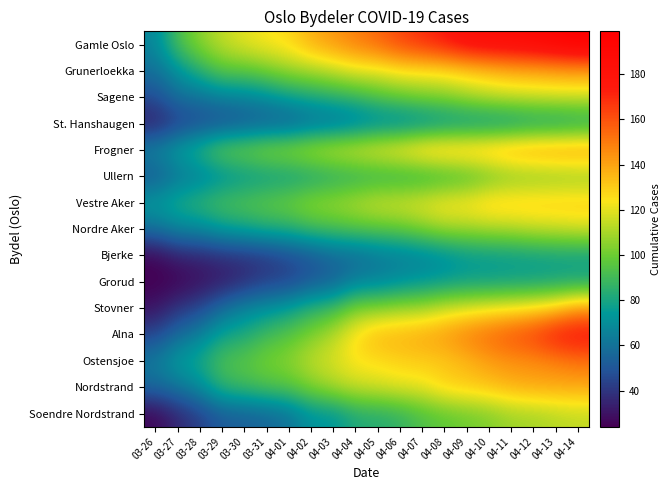

Reading left to right, what are all the values shown in this chart?

Gamle Oslo: 03-26=67	03-27=92	03-28=105	03-29=114	03-30=120	03-31=124	04-01=127	04-02=137	04-03=143	04-04=149	04-05=155	04-06=163	04-07=169	04-08=175	04-09=183	04-10=186	04-11=187	04-12=190	04-13=194	04-14=199
Grunerloekka: 03-26=59	03-27=71	03-28=84	03-29=96	03-30=96	03-31=101	04-01=107	04-02=110	04-03=114	04-04=120	04-05=120	04-06=125	04-07=125	04-08=126	04-09=130	04-10=133	04-11=137	04-12=138	04-13=140	04-14=141
Sagene: 03-26=47	03-27=59	03-28=60	03-29=65	03-30=66	03-31=70	04-01=76	04-02=80	04-03=84	04-04=87	04-05=94	04-06=98	04-07=102	04-08=104	04-09=109	04-10=113	04-11=115	04-12=116	04-13=117	04-14=117
St. Hanshaugen: 03-26=33	03-27=42	03-28=46	03-29=47	03-30=50	03-31=52	04-01=52	04-02=57	04-03=58	04-04=62	04-05=65	04-06=65	04-07=67	04-08=70	04-09=71	04-10=71	04-11=72	04-12=75	04-13=75	04-14=78
Frogner: 03-26=67	03-27=77	03-28=86	03-29=100	03-30=102	03-31=107	04-01=109	04-02=114	04-03=118	04-04=121	04-05=125	04-06=129	04-07=136	04-08=138	04-09=138	04-10=140	04-11=143	04-12=145	04-13=146	04-14=146
Ullern: 03-26=51	03-27=61	03-28=64	03-29=69	03-30=73	03-31=75	04-01=76	04-02=78	04-03=81	04-04=83	04-05=84	04-06=84	04-07=84	04-08=87	04-09=90	04-10=96	04-11=101	04-12=102	04-13=103	04-14=104
Vestre Aker: 03-26=75	03-27=82	03-28=87	03-29=93	03-30=95	03-31=98	04-01=101	04-02=107	04-03=109	04-04=113	04-05=118	04-06=119	04-07=122	04-08=126	04-09=127	04-10=132	04-11=132	04-12=132	04-13=132	04-14=132
Nordre Aker: 03-26=59	03-27=67	03-28=68	03-29=75	03-30=78	03-31=82	04-01=83	04-02=89	04-03=91	04-04=94	04-05=95	04-06=97	04-07=102	04-08=108	04-09=108	04-10=110	04-11=111	04-12=114	04-13=115	04-14=117
Bjerke: 03-26=26	03-27=34	03-28=35	03-29=38	03-30=39	03-31=41	04-01=46	04-02=50	04-03=56	04-04=57	04-05=62	04-06=64	04-07=66	04-08=69	04-09=74	04-10=75	04-11=76	04-12=77	04-13=78	04-14=78
Grorud: 03-26=24	03-27=25	03-28=29	03-29=32	03-30=37	03-31=43	04-01=44	04-02=51	04-03=54	04-04=65	04-05=66	04-06=70	04-07=73	04-08=75	04-09=77	04-10=77	04-11=78	04-12=78	04-13=79	04-14=80
Stovner: 03-26=30	03-27=40	03-28=45	03-29=58	03-30=67	03-31=71	04-01=76	04-02=85	04-03=89	04-04=103	04-05=104	04-06=108	04-07=109	04-08=116	04-09=119	04-10=122	04-11=124	04-12=127	04-13=132	04-14=143
Alna: 03-26=45	03-27=57	03-28=65	03-29=78	03-30=81	03-31=90	04-01=95	04-02=103	04-03=112	04-04=126	04-05=136	04-06=137	04-07=140	04-08=143	04-09=150	04-10=155	04-11=161	04-12=166	04-13=176	04-14=179
Ostensjoe: 03-26=63	03-27=76	03-28=80	03-29=93	03-30=96	03-31=102	04-01=105	04-02=114	04-03=118	04-04=125	04-05=126	04-06=129	04-07=130	04-08=131	04-09=135	04-10=141	04-11=144	04-12=145	04-13=148	04-14=152
Nordstrand: 03-26=56	03-27=61	03-28=69	03-29=86	03-30=89	03-31=93	04-01=95	04-02=103	04-03=110	04-04=115	04-05=117	04-06=120	04-07=121	04-08=129	04-09=131	04-10=133	04-11=137	04-12=139	04-13=139	04-14=139
Soendre Nordstrand: 03-26=26	03-27=36	03-28=43	03-29=52	03-30=53	03-31=56	04-01=60	04-02=72	04-03=72	04-04=82	04-05=83	04-06=86	04-07=93	04-08=97	04-09=100	04-10=103	04-11=108	04-12=109	04-13=112	04-14=114